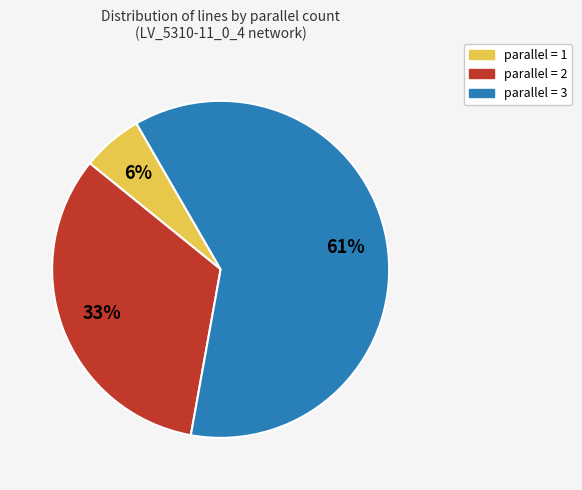

Is there any slice that represents more than half of the pie?

Yes